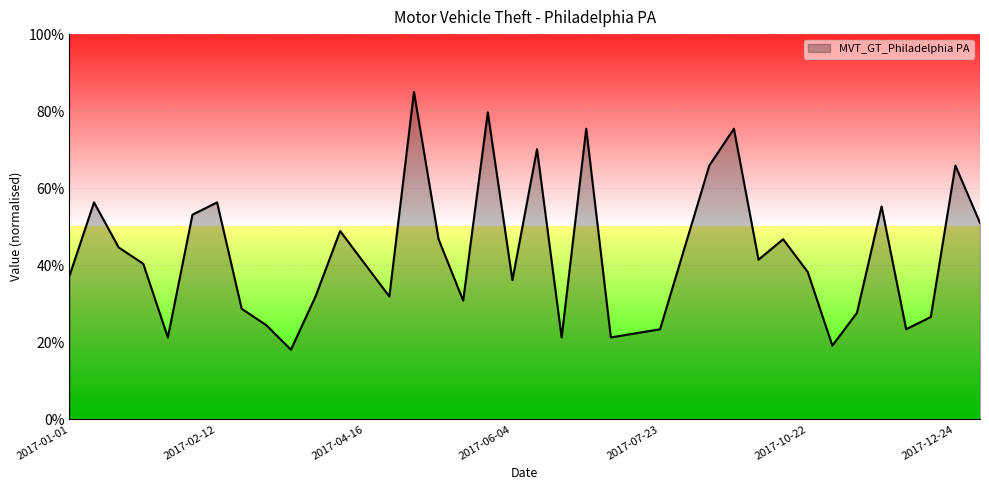

What is the difference between the maximum and minimum values?

66.9